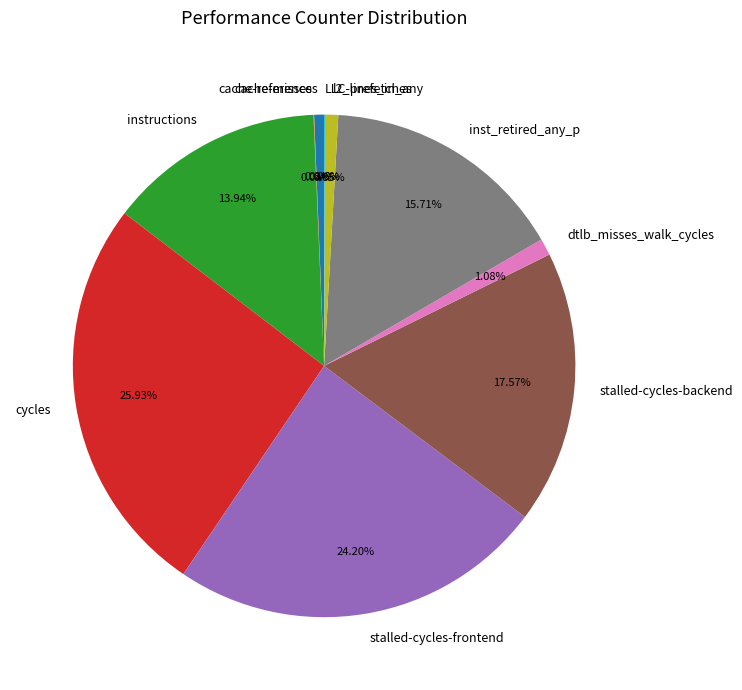

True or false: inst_retired_any_p accounts for 16% of the total.

True